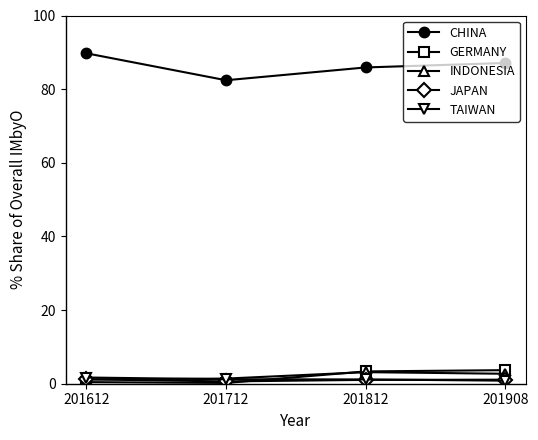

True or false: INDONESIA has a value of 1.2 at 201612.

True